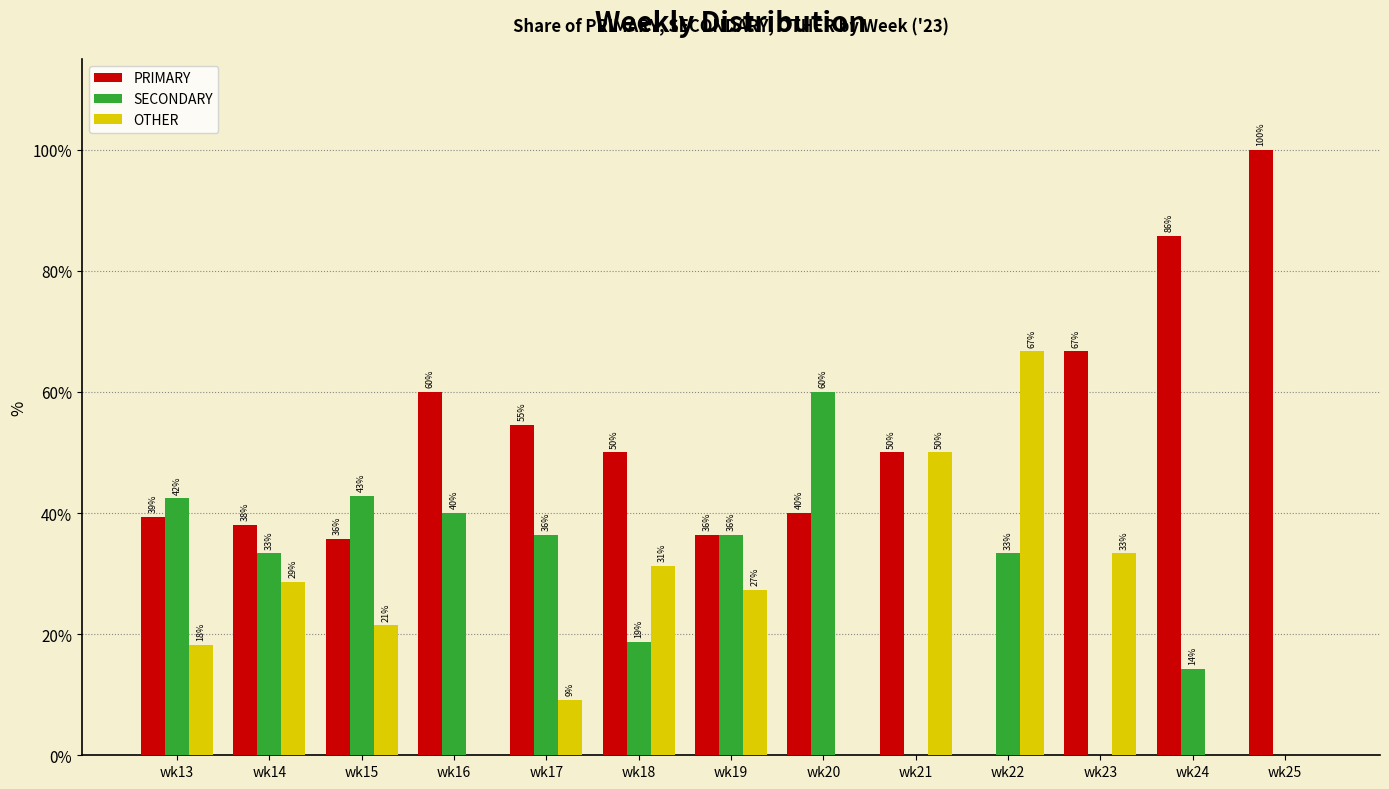

At which label does SECONDARY reach its peak?

wk20